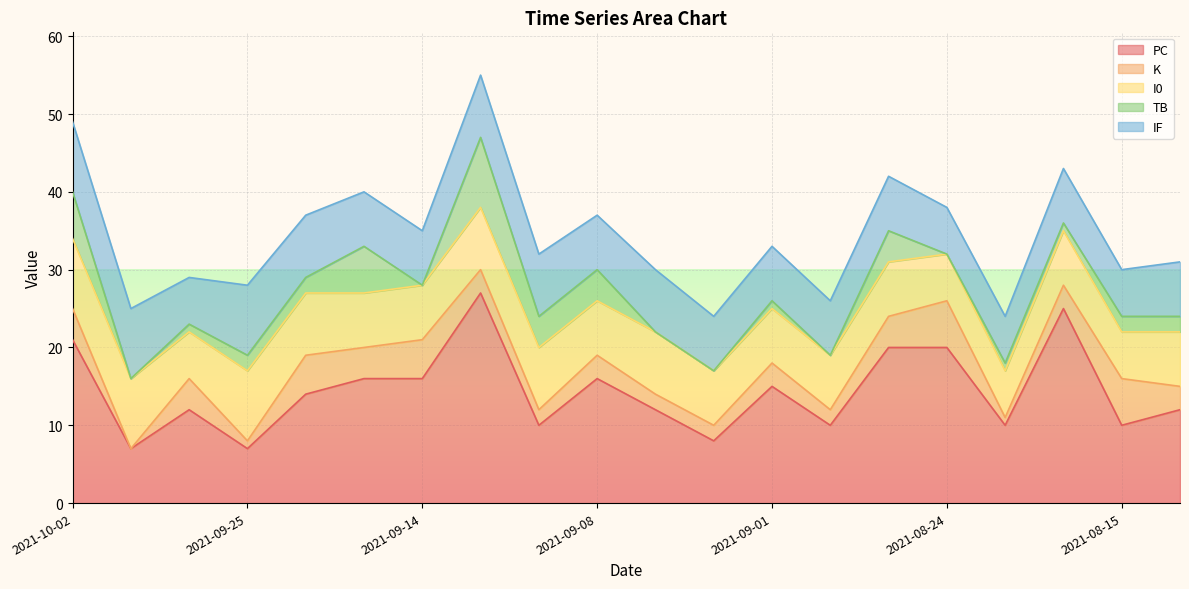

What is the label of the 10th point from the right?

2021-09-05